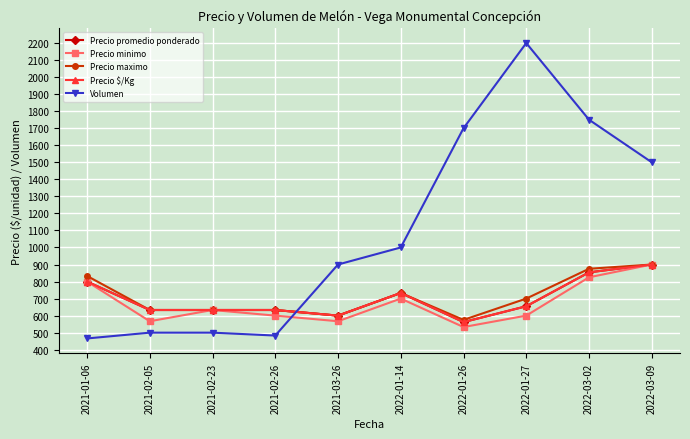

Between which two adjacent categories do Precio promedio ponderado and Volumen first intersect?

2021-02-26 and 2021-03-26